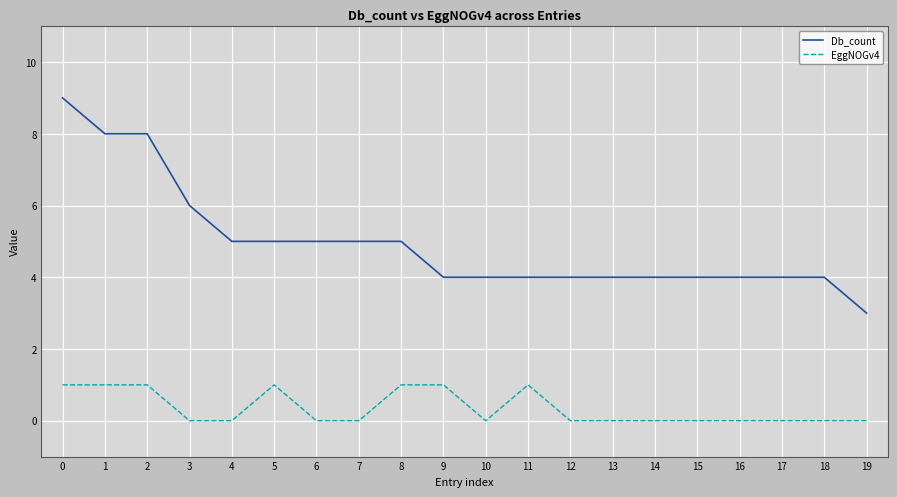

Reading left to right, extract all data points from this chart.

Db_count: 0=9	1=8	2=8	3=6	4=5	5=5	6=5	7=5	8=5	9=4	10=4	11=4	12=4	13=4	14=4	15=4	16=4	17=4	18=4	19=3
EggNOGv4: 0=1	1=1	2=1	3=0	4=0	5=1	6=0	7=0	8=1	9=1	10=0	11=1	12=0	13=0	14=0	15=0	16=0	17=0	18=0	19=0